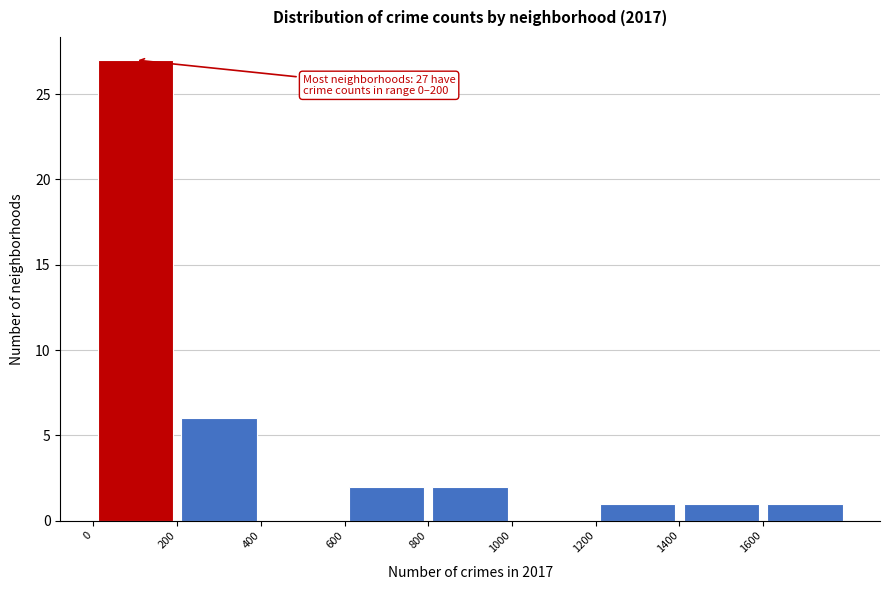

Which range on the x-axis has the tallest bar?

0 to 200